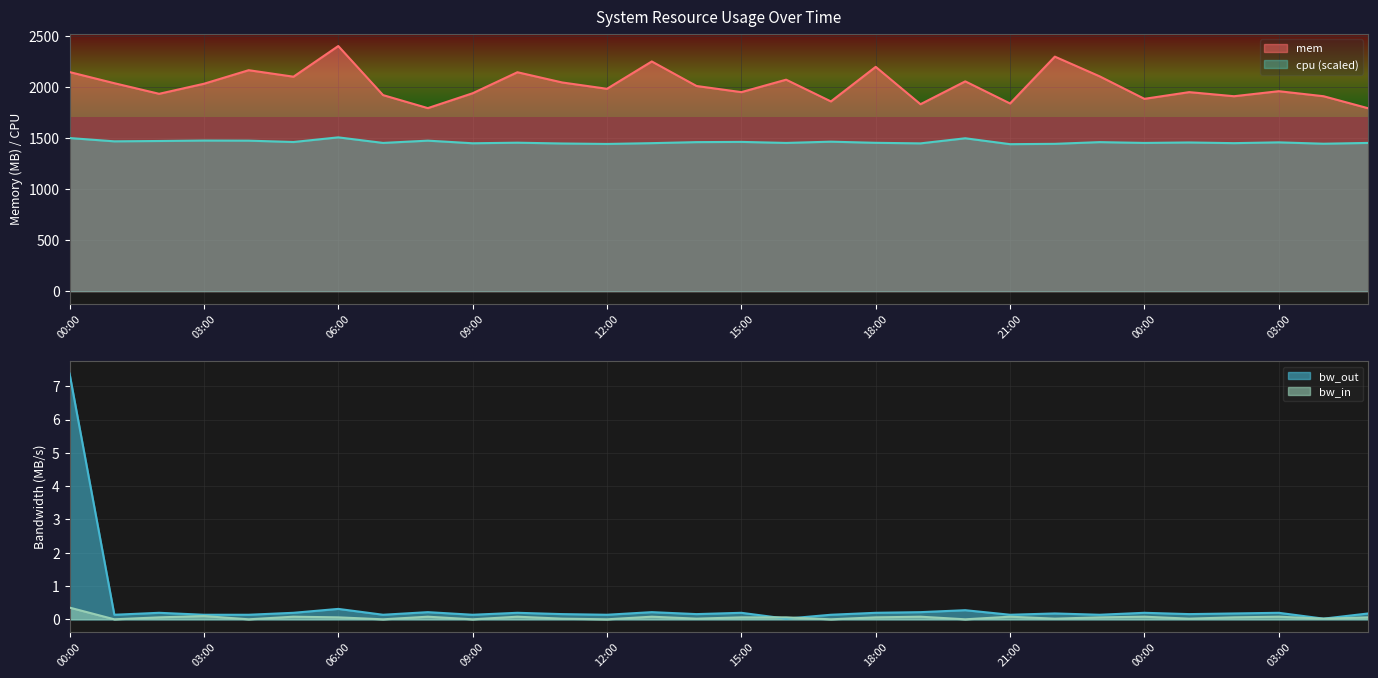

What is the total value across all series at 02:00?

3404.7